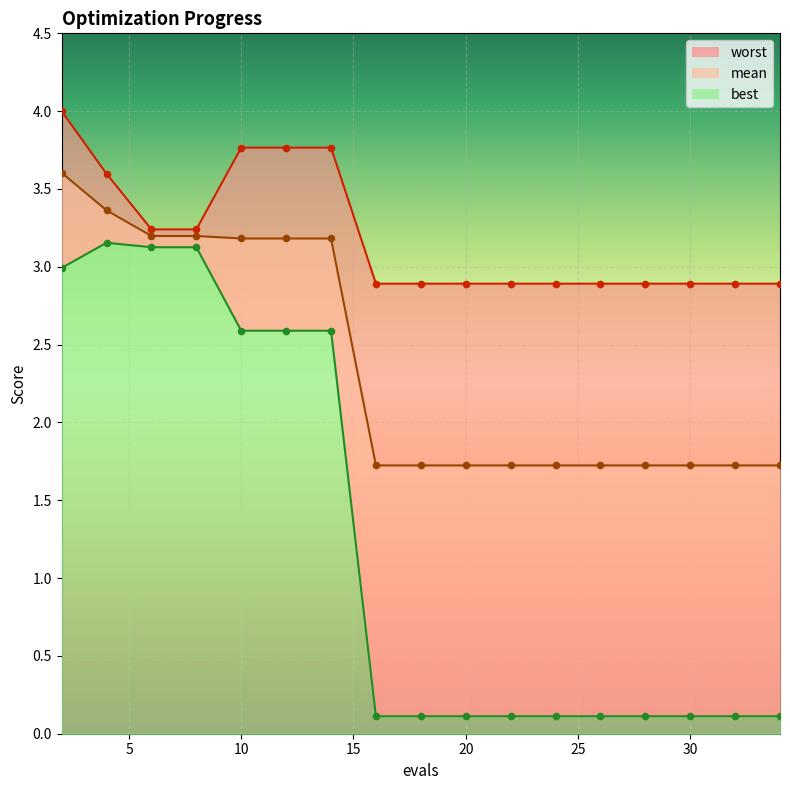

Which series has the largest Y range (max minus min)?

best